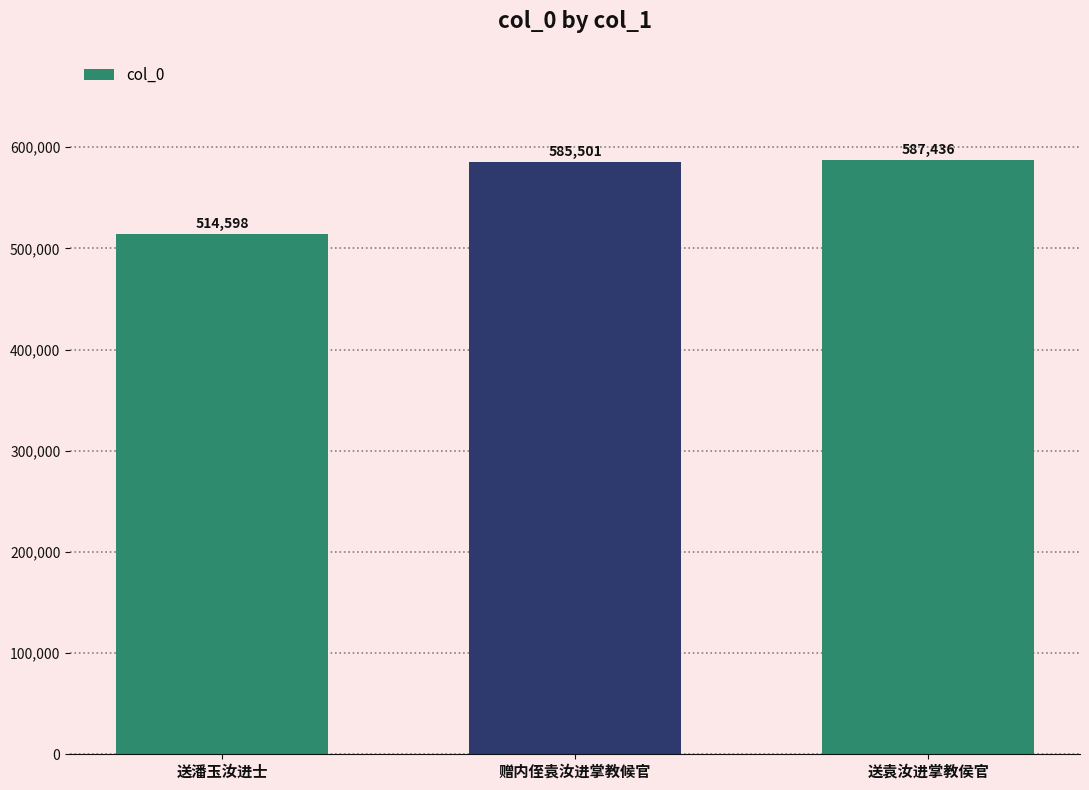

Is it true that the value at 赠内侄袁汝进掌教候官 is 585501?

True